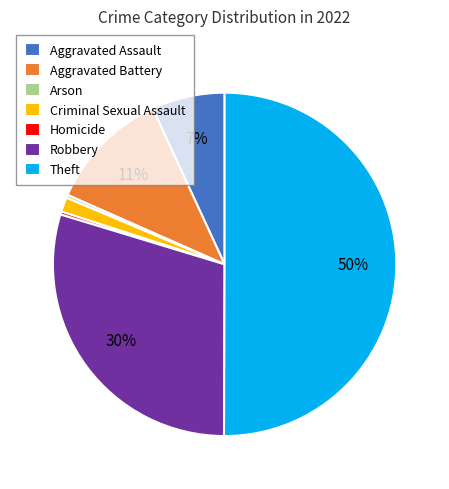

Which has a higher value, Aggravated Assault or Robbery?

Robbery